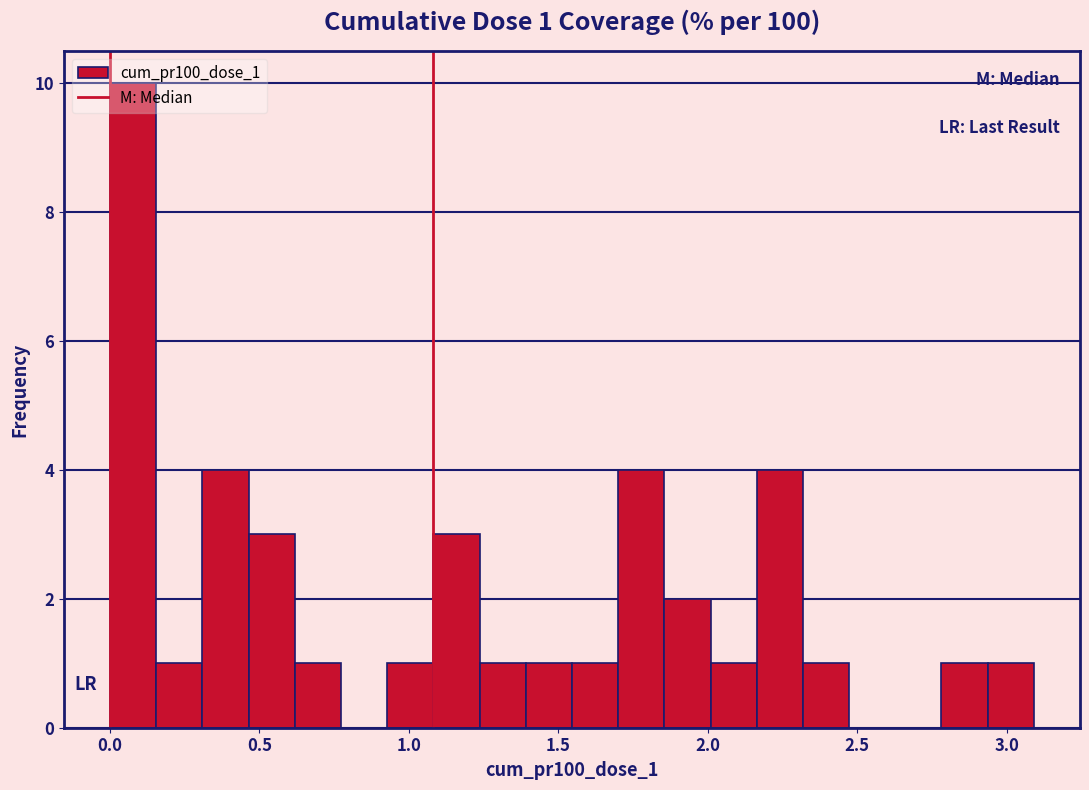

Around what value on the x-axis is the tallest bar? Give the approximate position of its centre, as read against the axis.

0.10